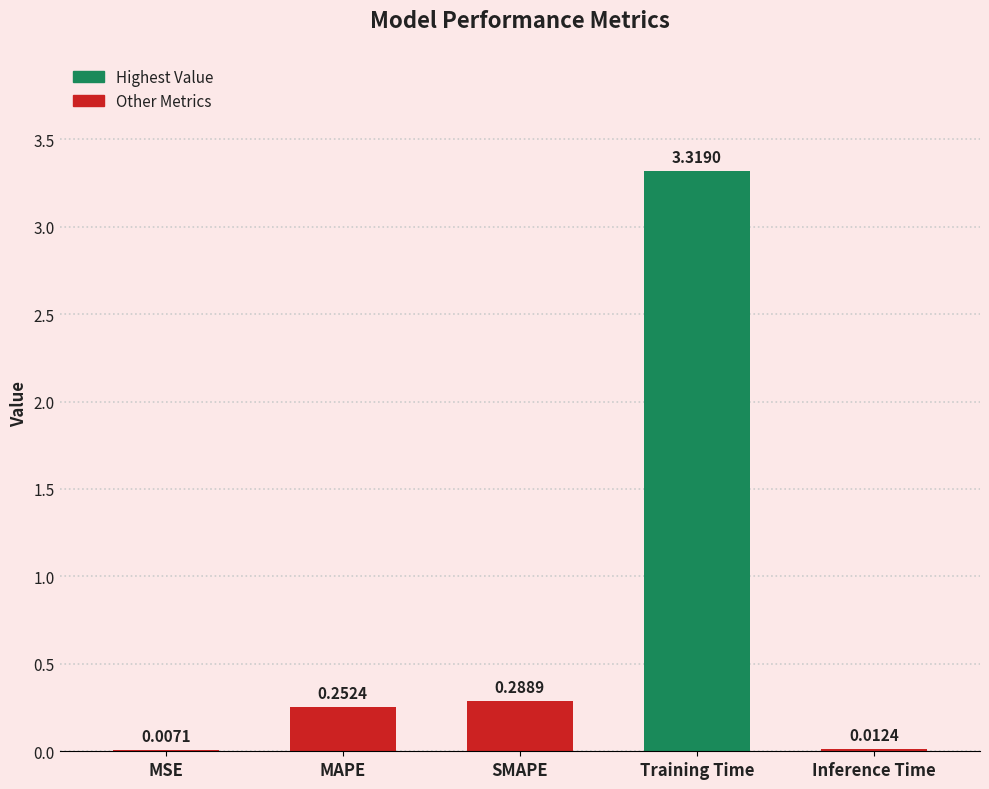

At which label is the value closest to 1?

SMAPE